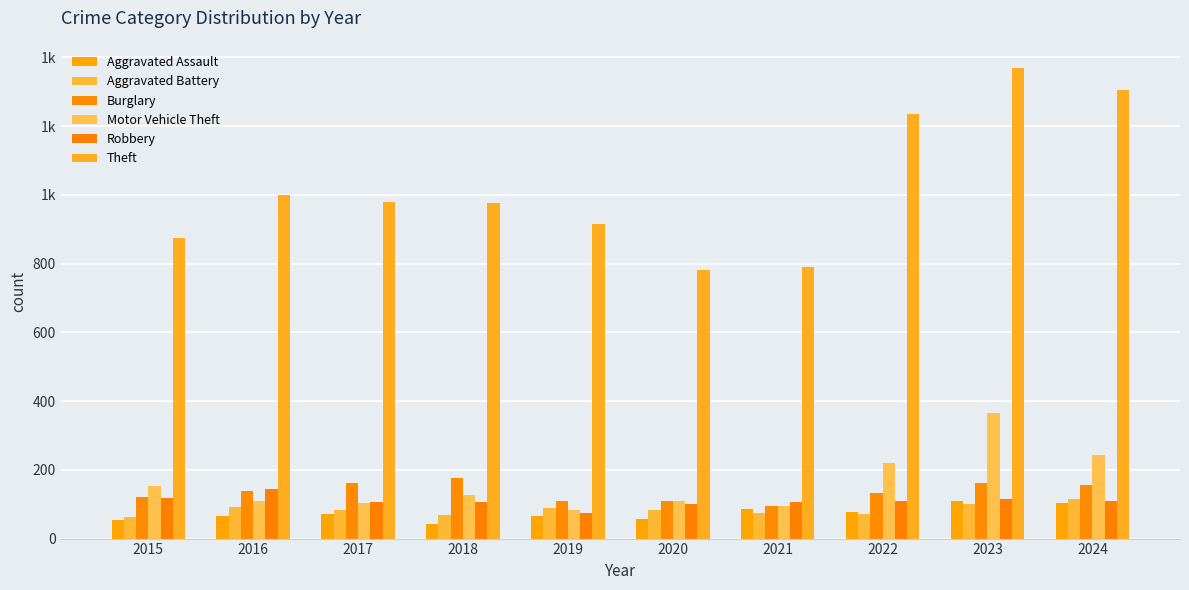

List the series in order of their peak value, highest first.

Theft, Motor Vehicle Theft, Burglary, Robbery, Aggravated Battery, Aggravated Assault